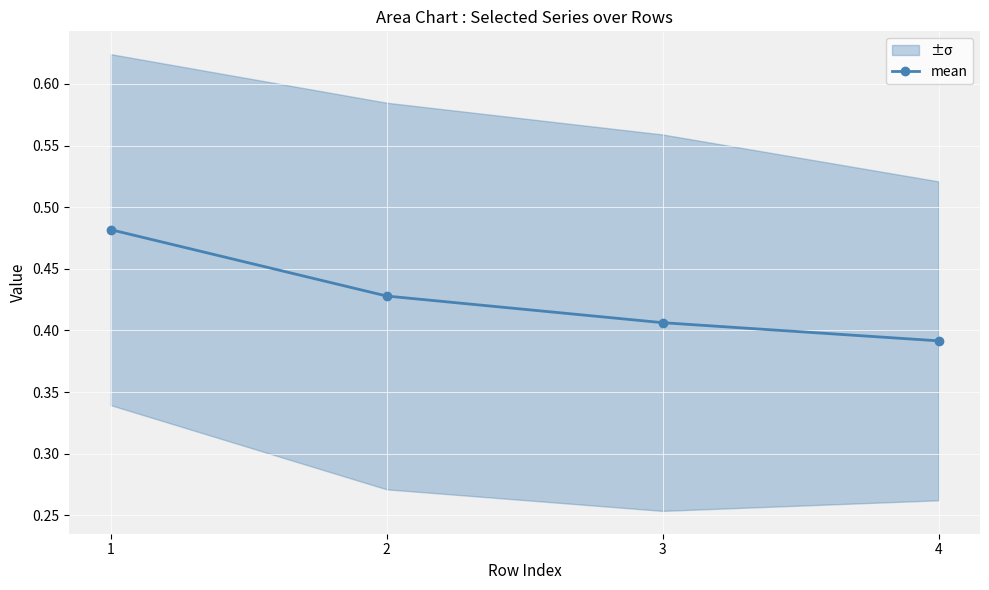

Where is the data nearest to the value 0?

4